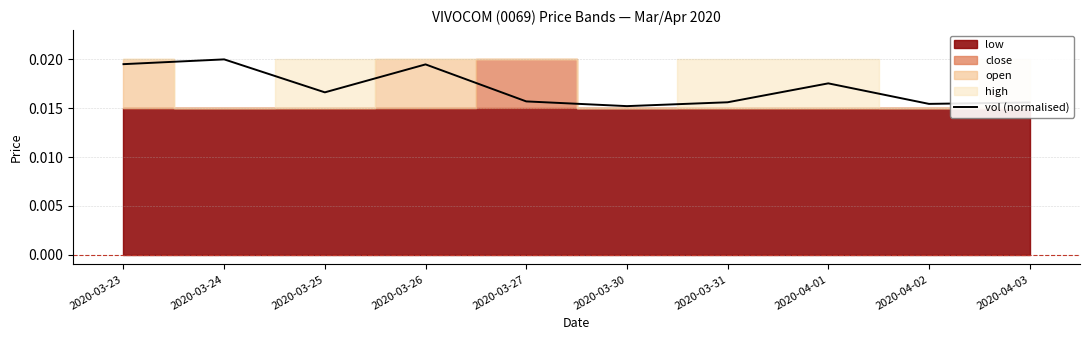

How many lines are shown in the chart?

1